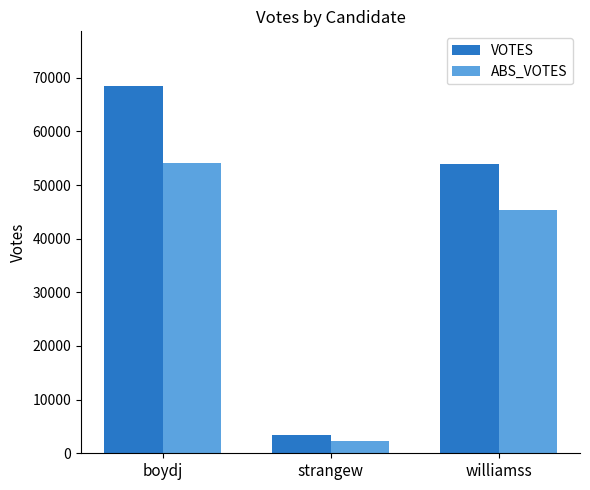

Rank the series at williamss from highest to lowest value.

VOTES, ABS_VOTES